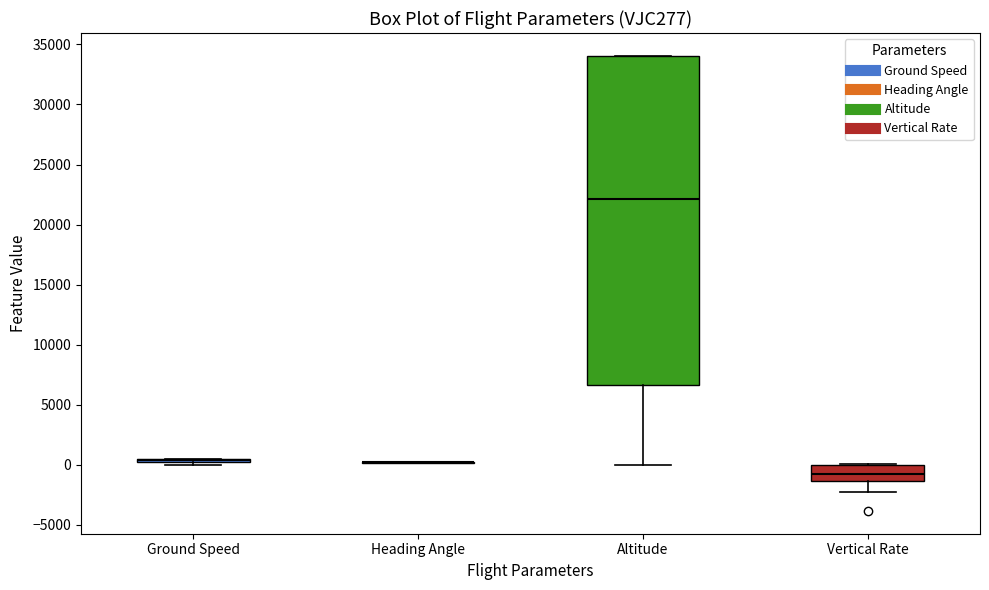

Reading left to right, transcribe this box plot: for each box, give where its median line is, the range the box spans, and where its two whiskers end, as read against the y-axis. The values are not printed on the chart, so give them approximately, as read against the axis.

Ground Speed: box collapsed to a line at 500, whiskers 0 to 500
Heading Angle: box collapsed to a line at 0, whiskers 0 to 500
Altitude: median 22000, box 6500 to 34000, whiskers 0 to 34000
Vertical Rate: median -500, box -1500 to 0, whiskers -2000 to 0